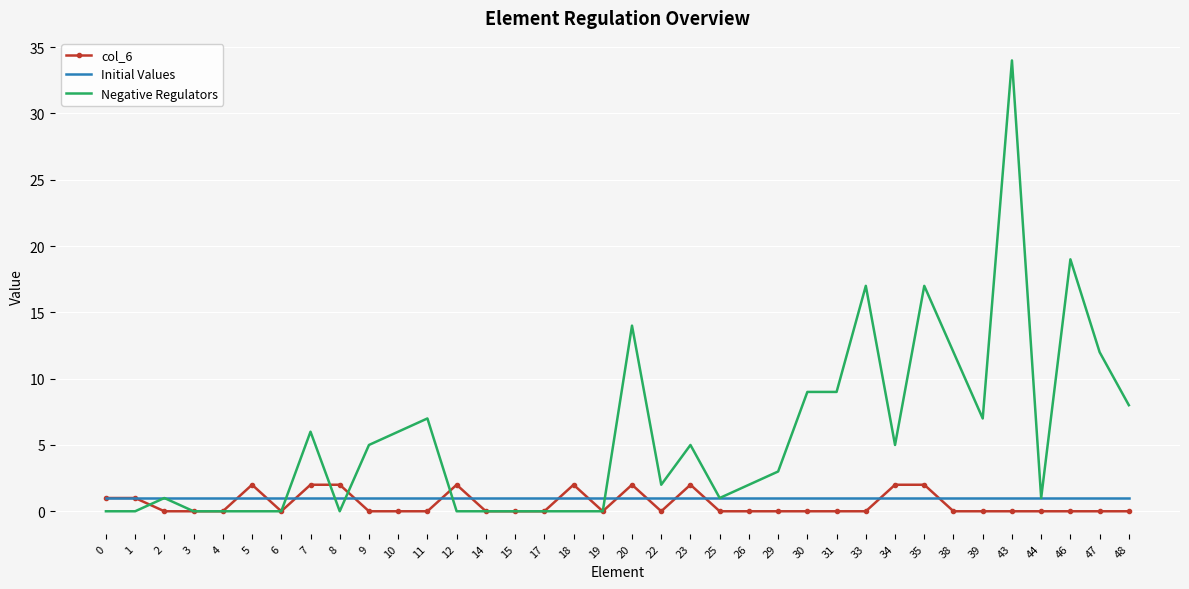

True or false: Initial Values has a value of 1 at 10.

True